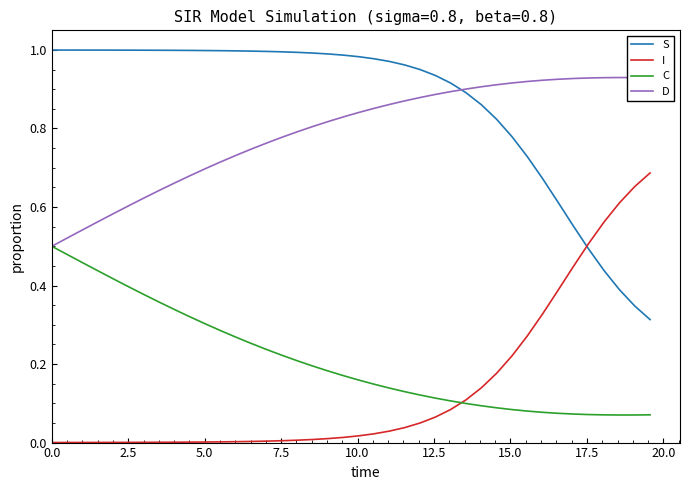

List the series in order of their peak value, lowest first.

C, I, D, S